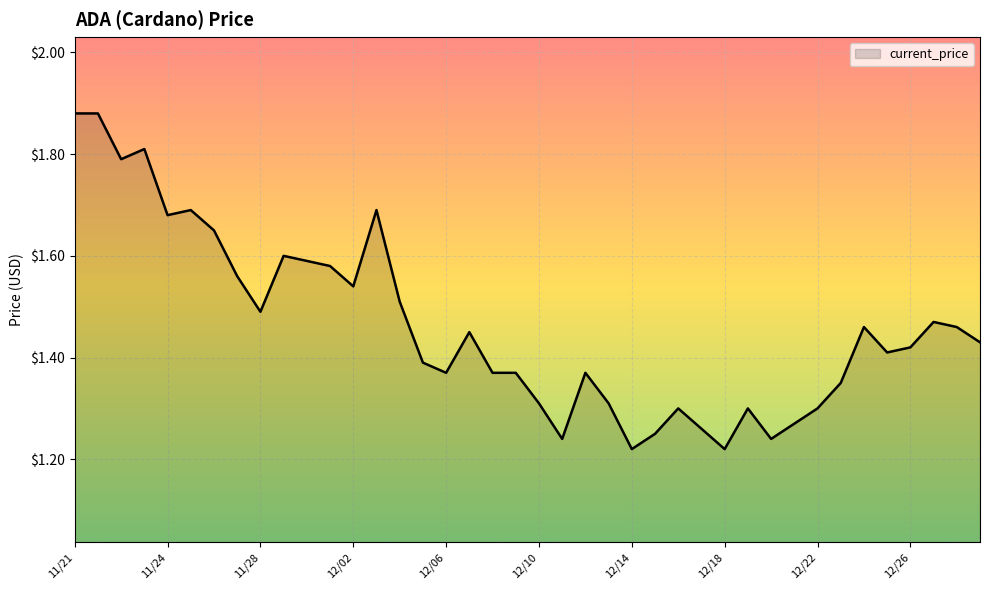

What is the difference between the maximum and minimum values?

0.7